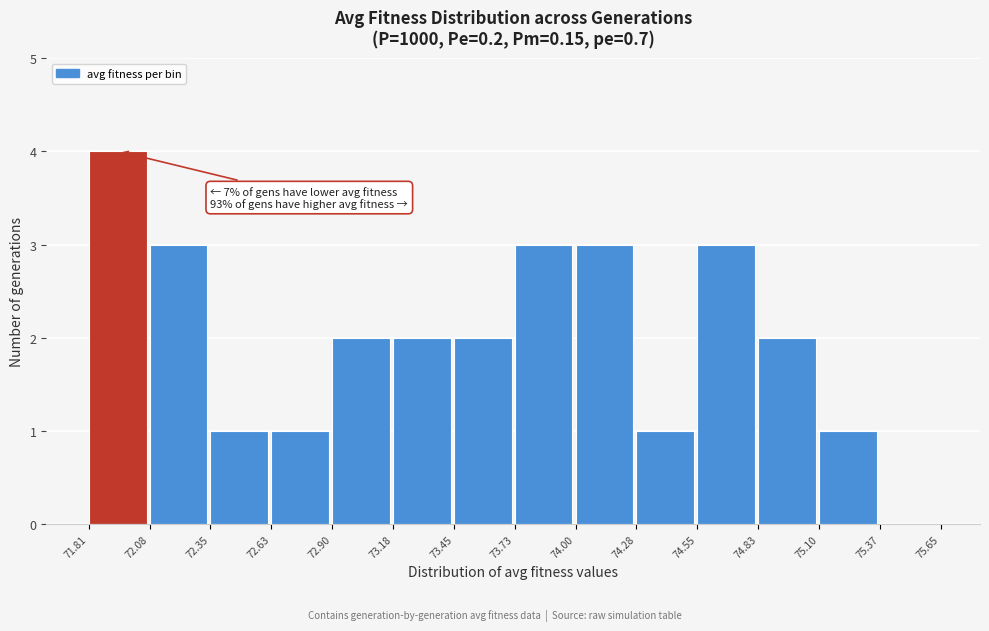

Over which range of the x-axis is the bar tallest?

71.81 to 72.08